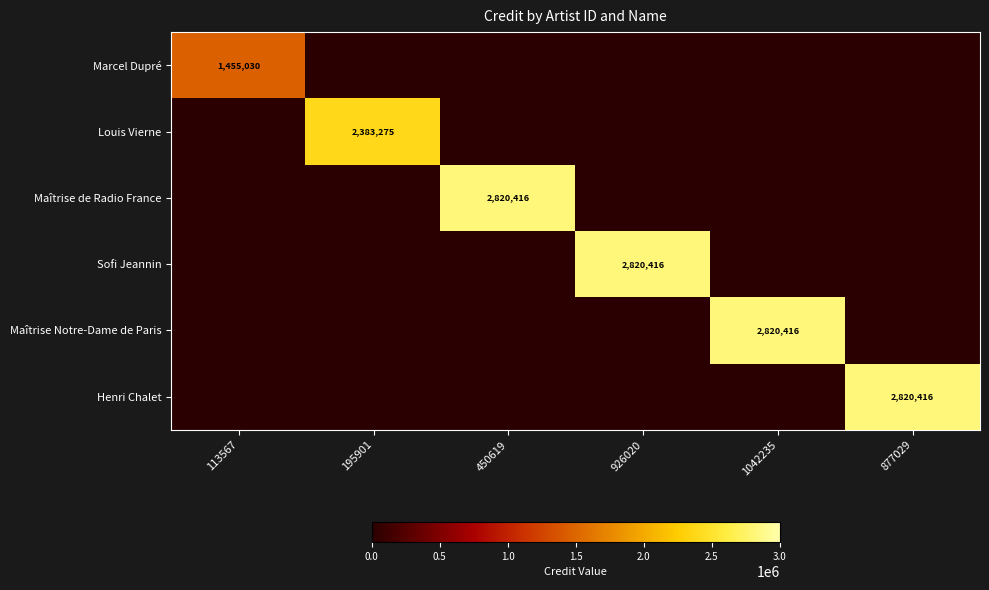

At which category is the sum across all series the highest?

450619